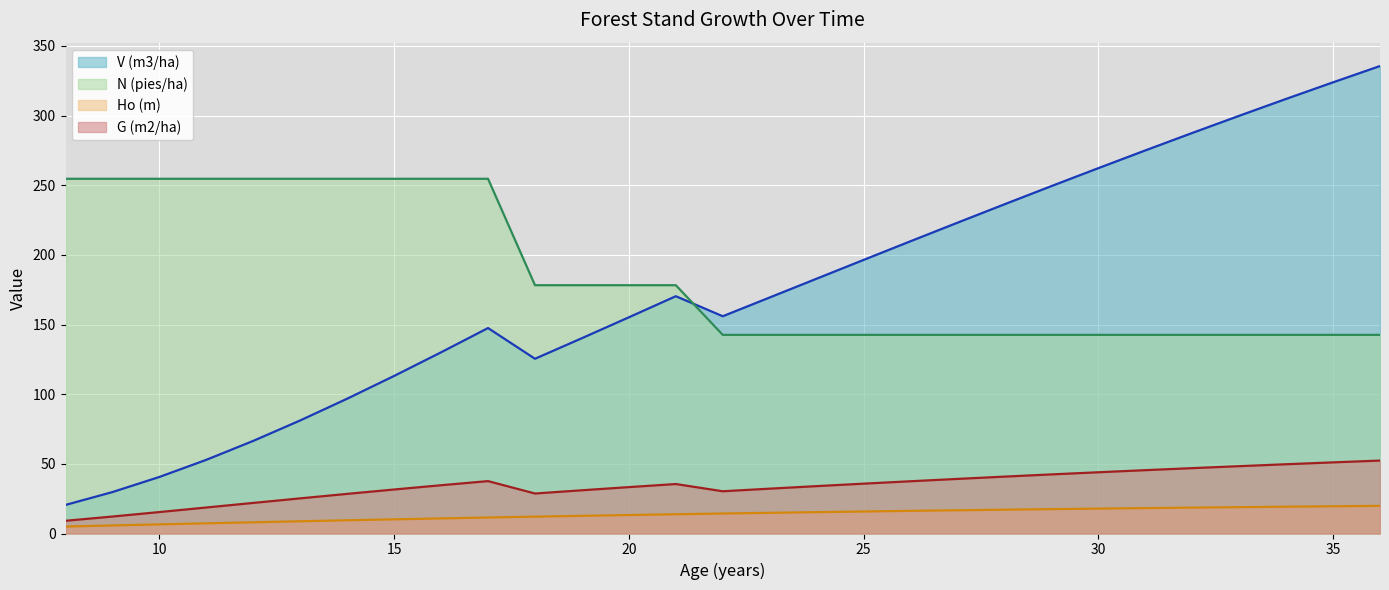

True or false: Ho (m) and V (m3/ha) cross at least once.

False